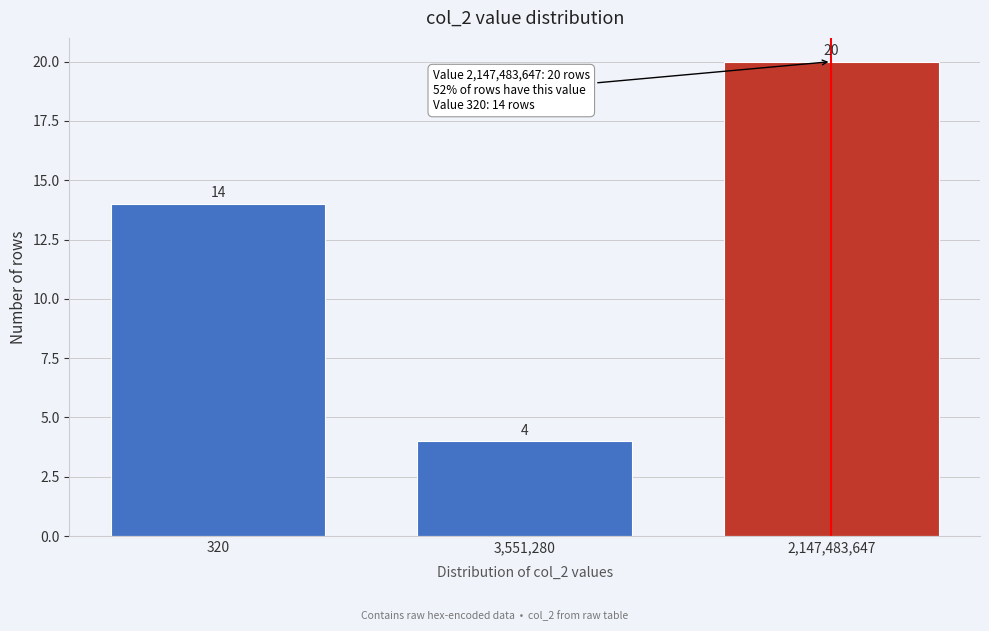

Reading left to right, what are all the values shown in this chart?

320=14	3,551,280=4	2,147,483,647=20